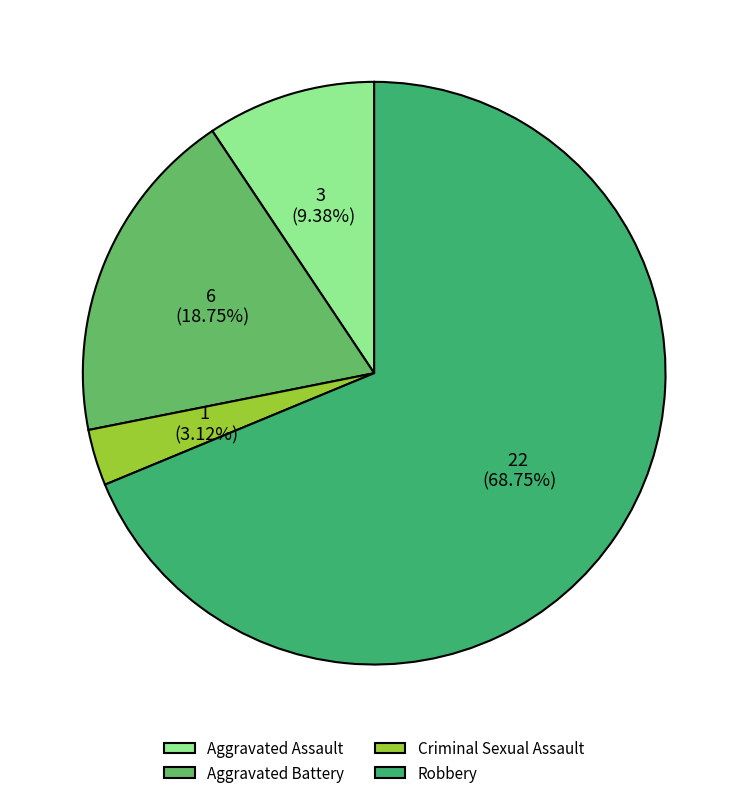

What is the largest slice in the pie chart?

Robbery